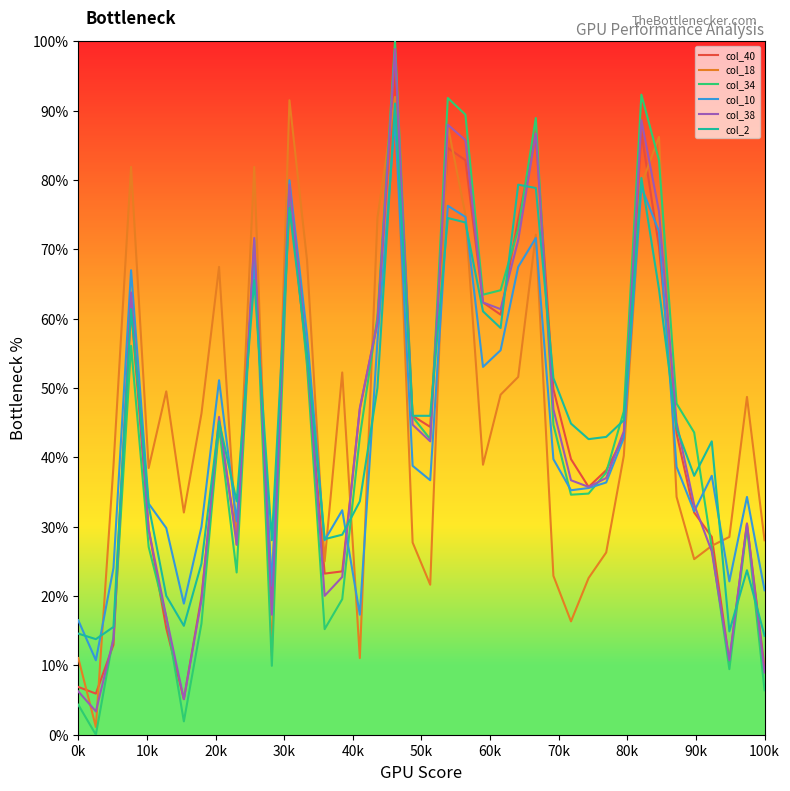

Which series has the largest range (max minus min)?

col_34